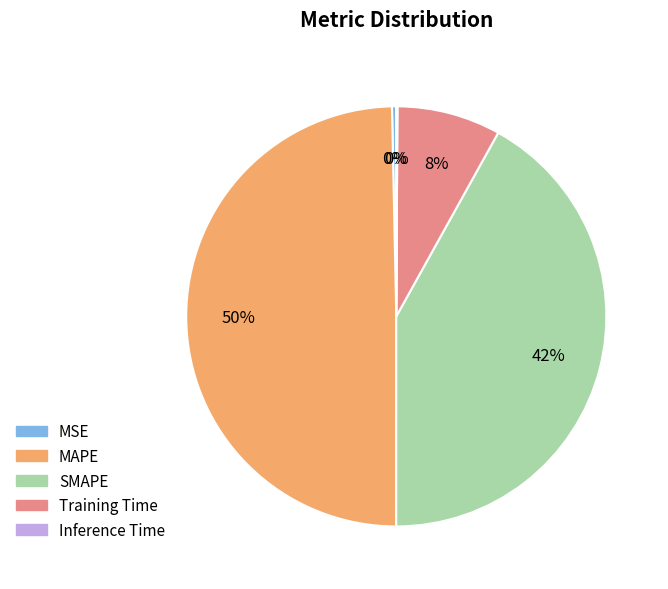

Which has a higher value, Training Time or MAPE?

MAPE